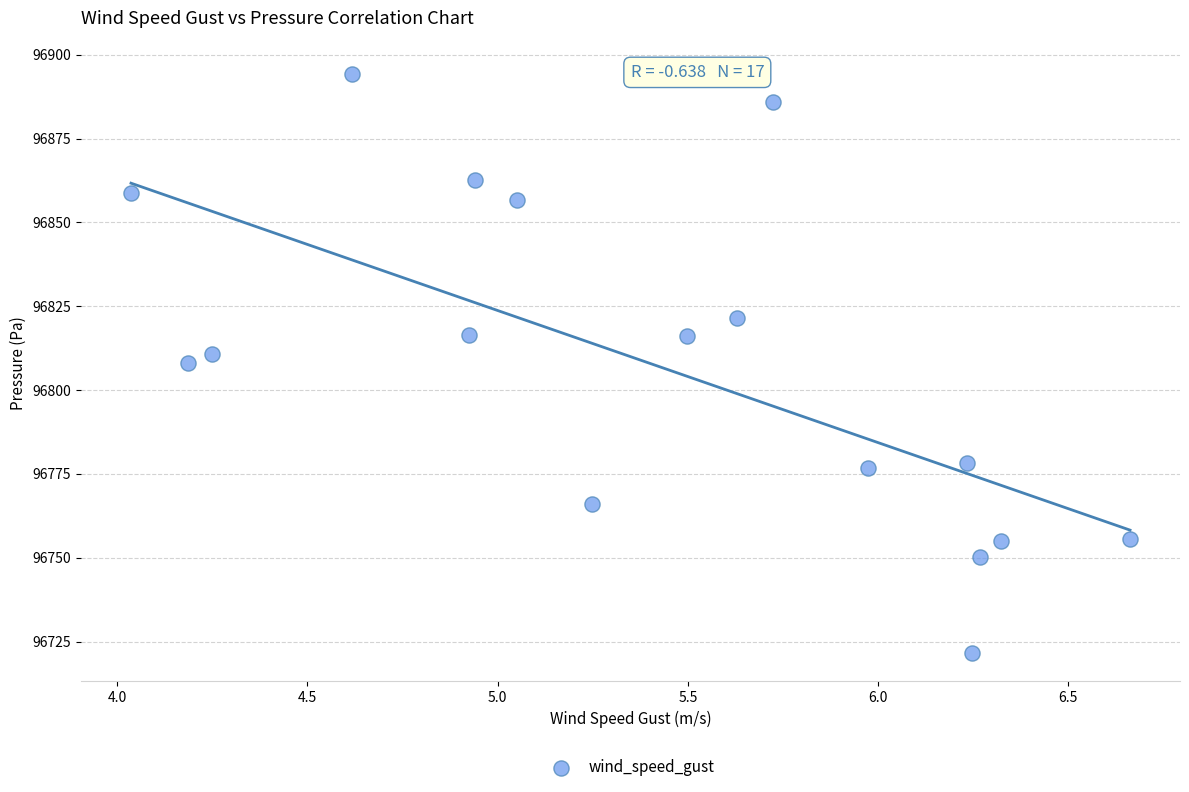

What is the range of Y values (max minus min)?

172.6